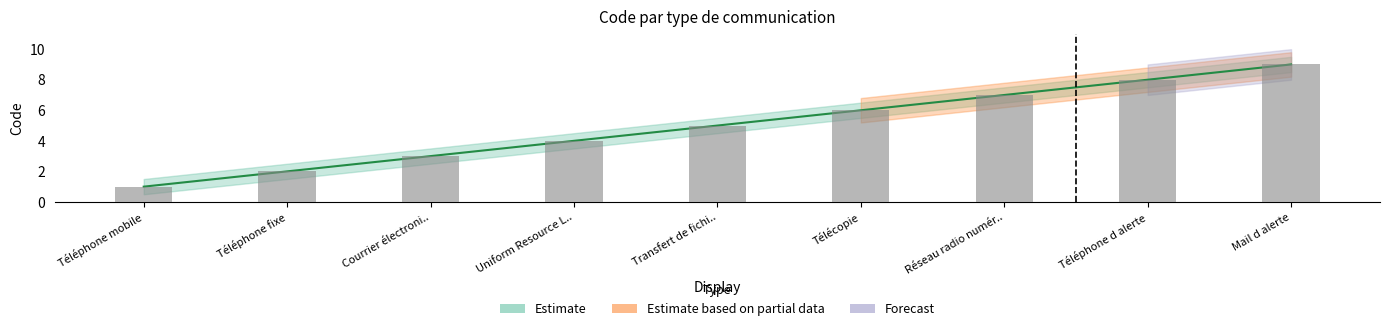

At Uniform Resource L.., list the series in order from smallest to largest.

Code_lower, Code_upper